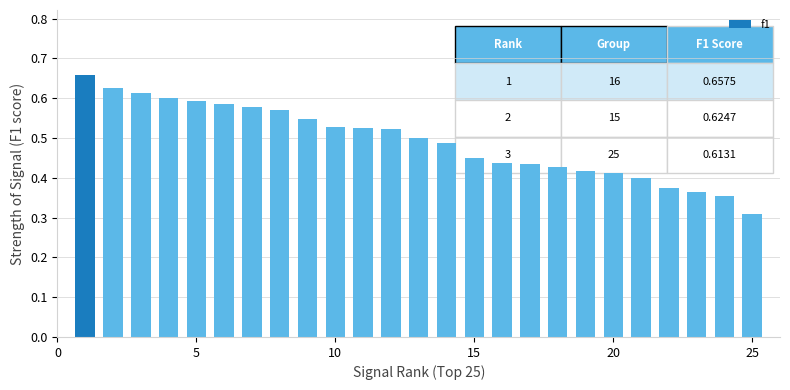

Count the values in the range 0 to 1.

25